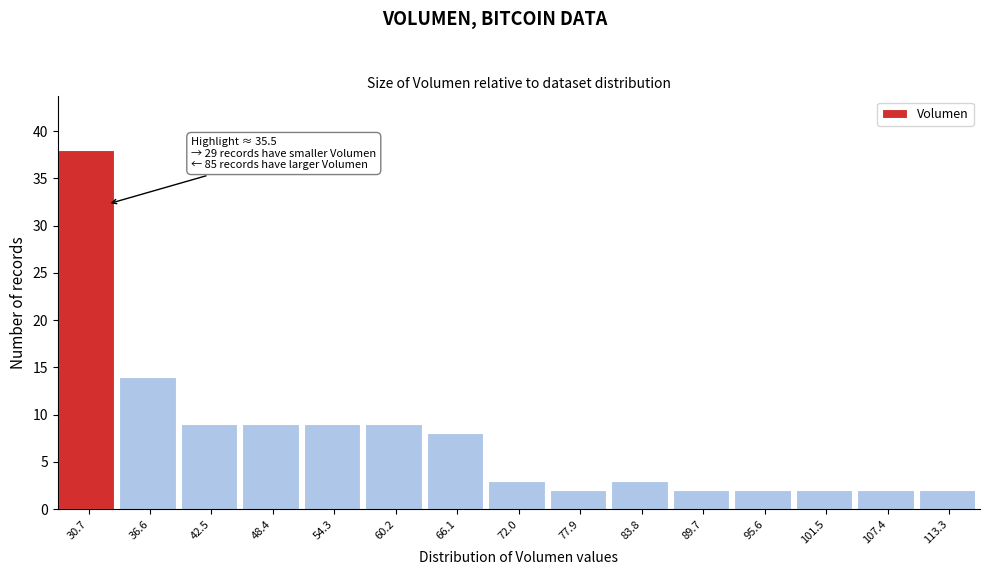

Reading right to left, what are all the values shown in this chart?

113.3=2	107.4=2	101.5=2	95.6=2	89.7=2	83.8=3	77.9=2	72.0=3	66.1=8	60.2=9	54.3=9	48.4=9	42.5=9	36.6=14	30.7=38